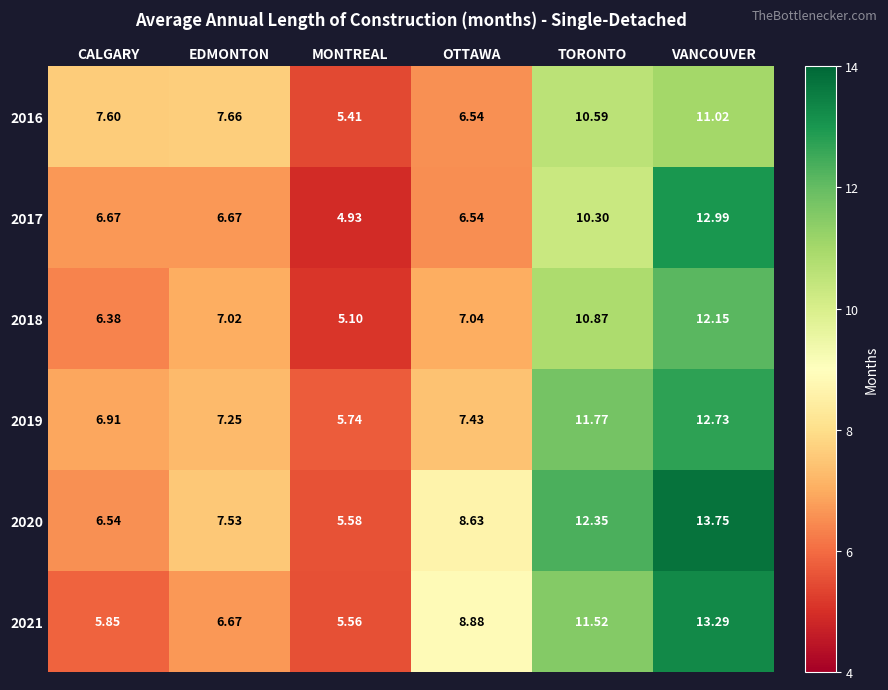

Where does the 2017 series first go above 6?

CALGARY